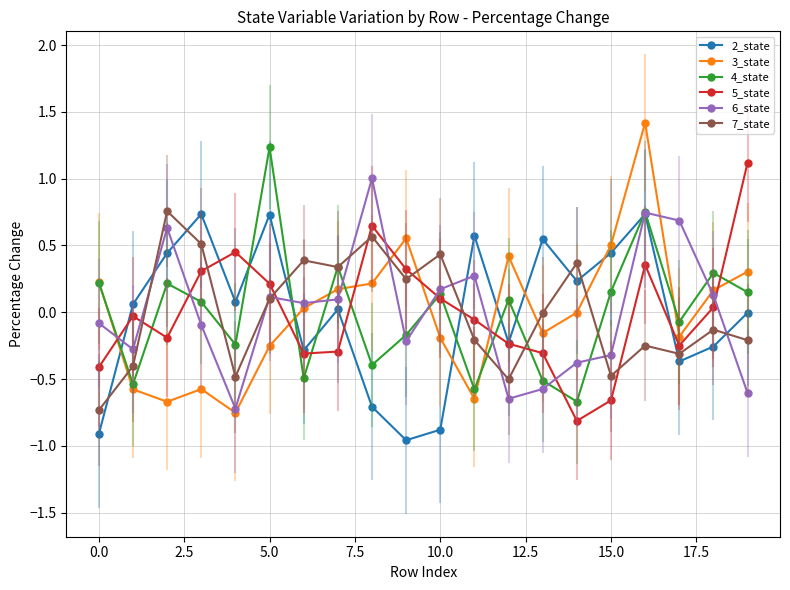

What is the highest value of the 6_state series?

1.0